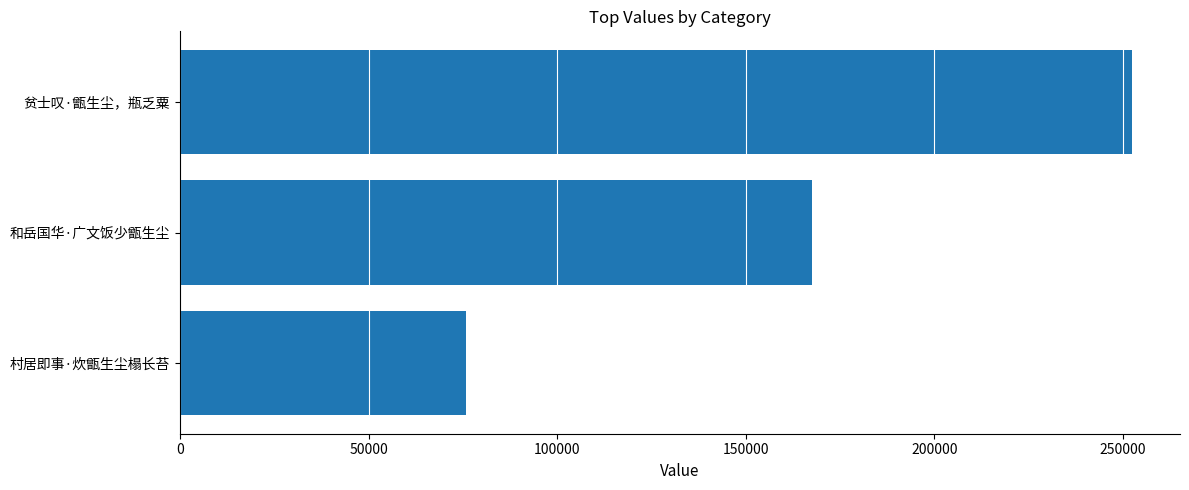

What is the average value?

165337